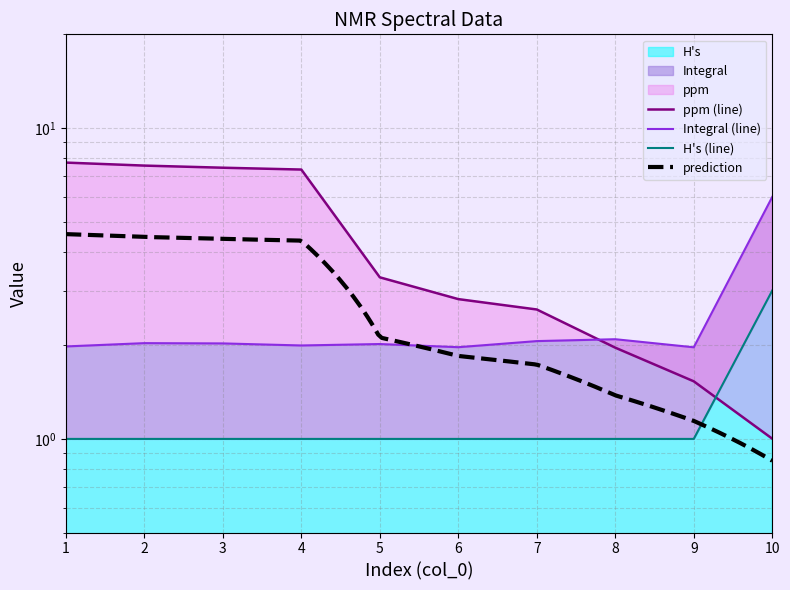

Is the value of ppm at 9 greater than the value of Integral at 5?

No